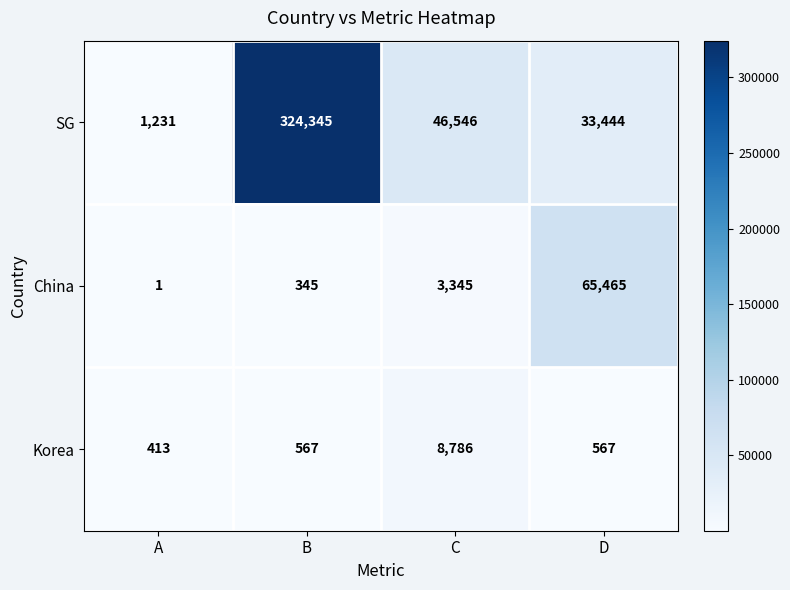

What is the maximum value shown in the chart?

324345